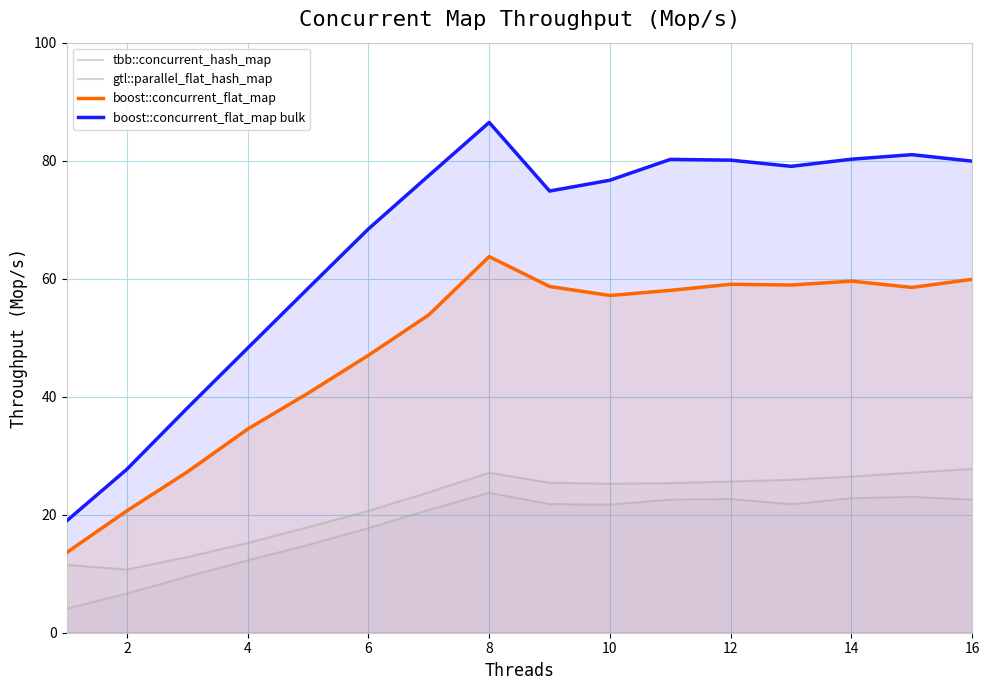

Which series changed the most between 4 and 15?

boost::concurrent_flat_map bulk